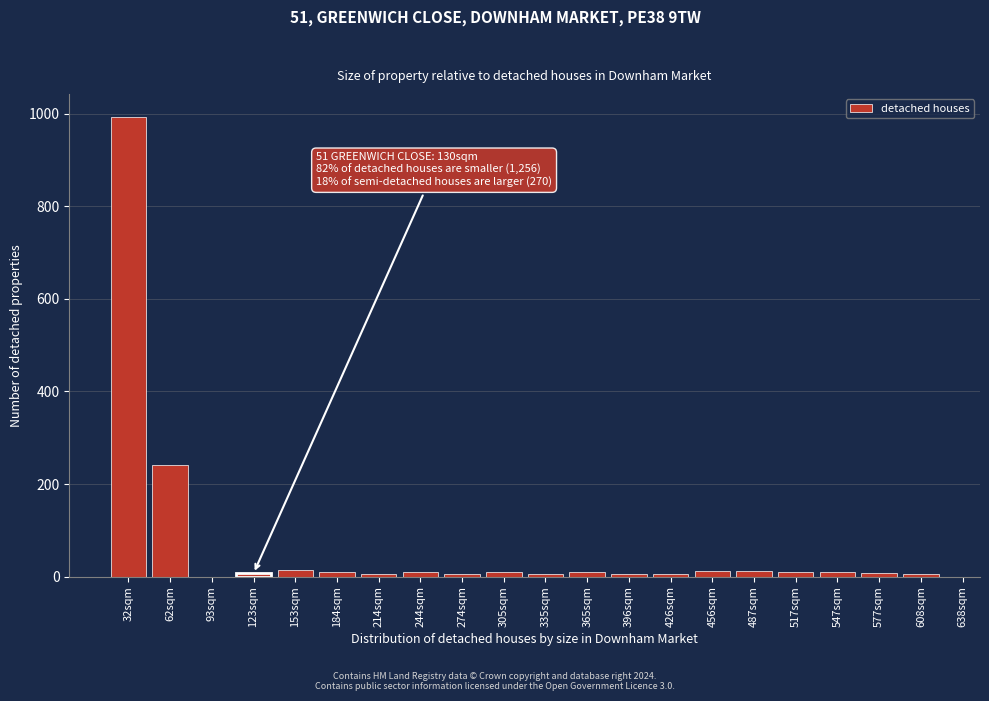

True or false: the data shows 6 at 274sqm.

True